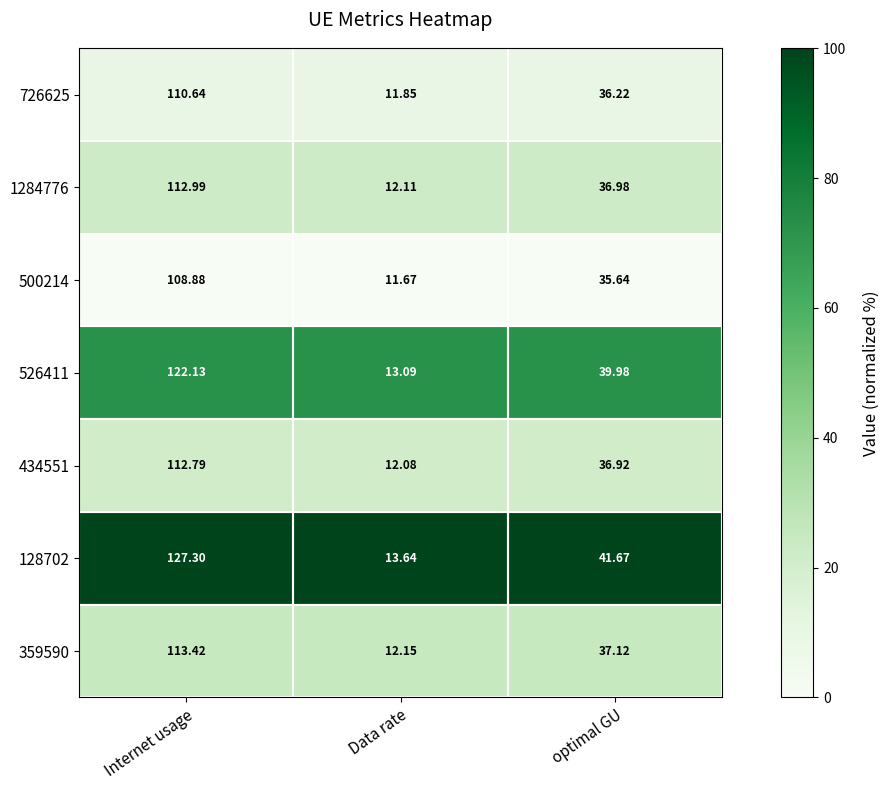

List the labels in order of 434551 value, largest first.

Internet usage, optimal GU, Data rate